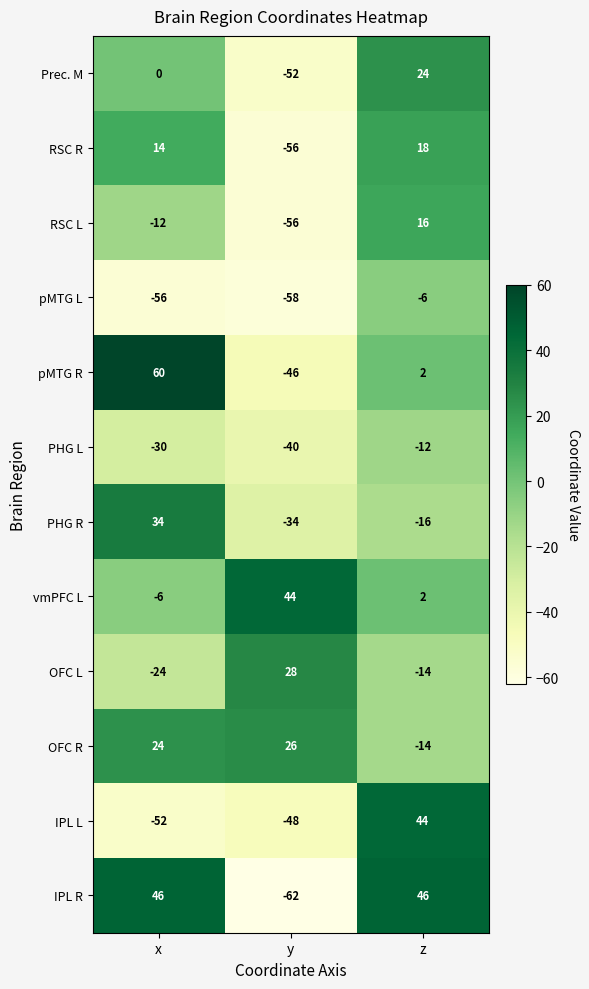

What is the spread (max minus min) of values at y?

106